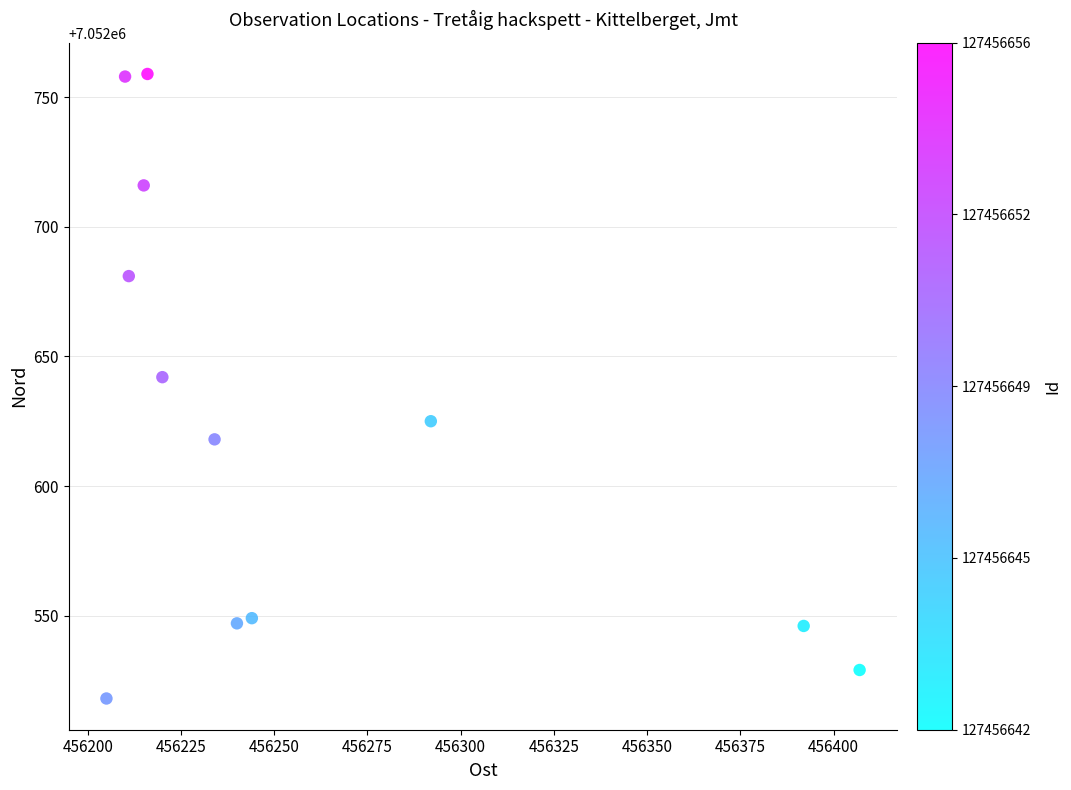

What is the average Y value?

7052624